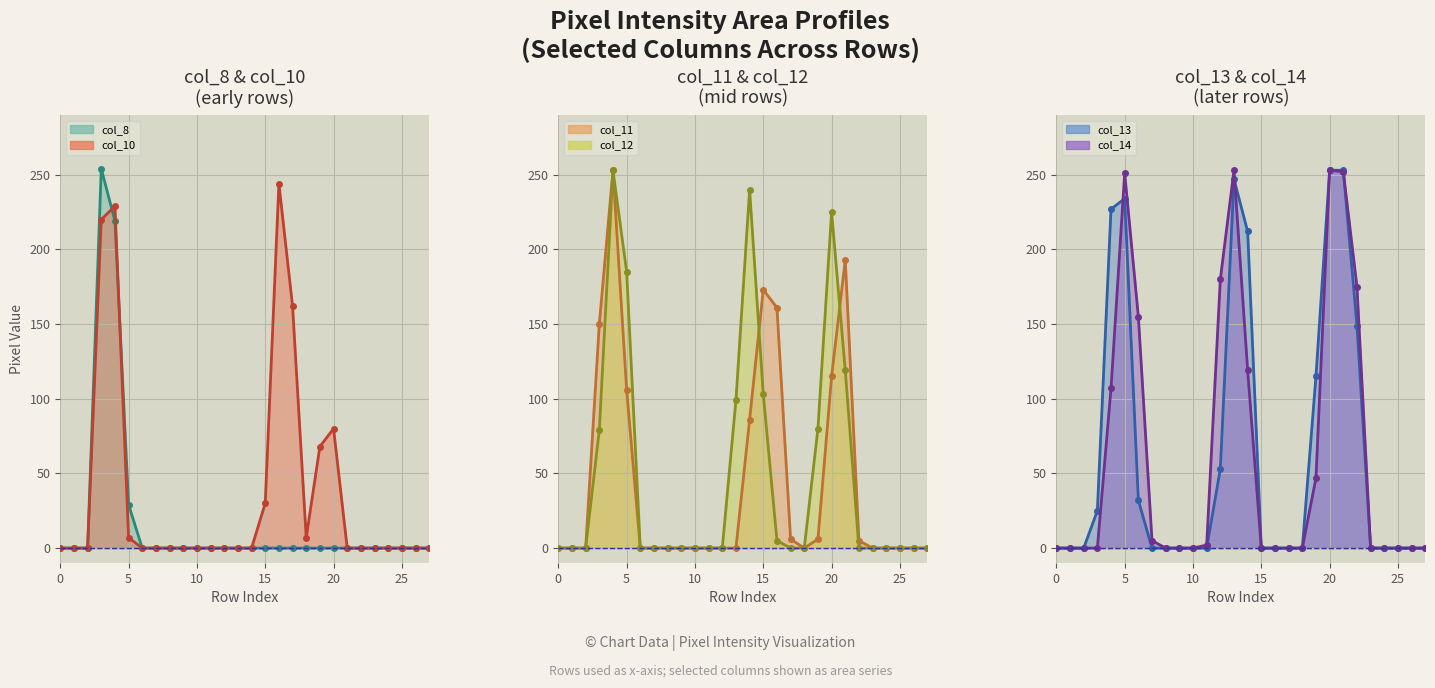

How many data points does each series have?

28